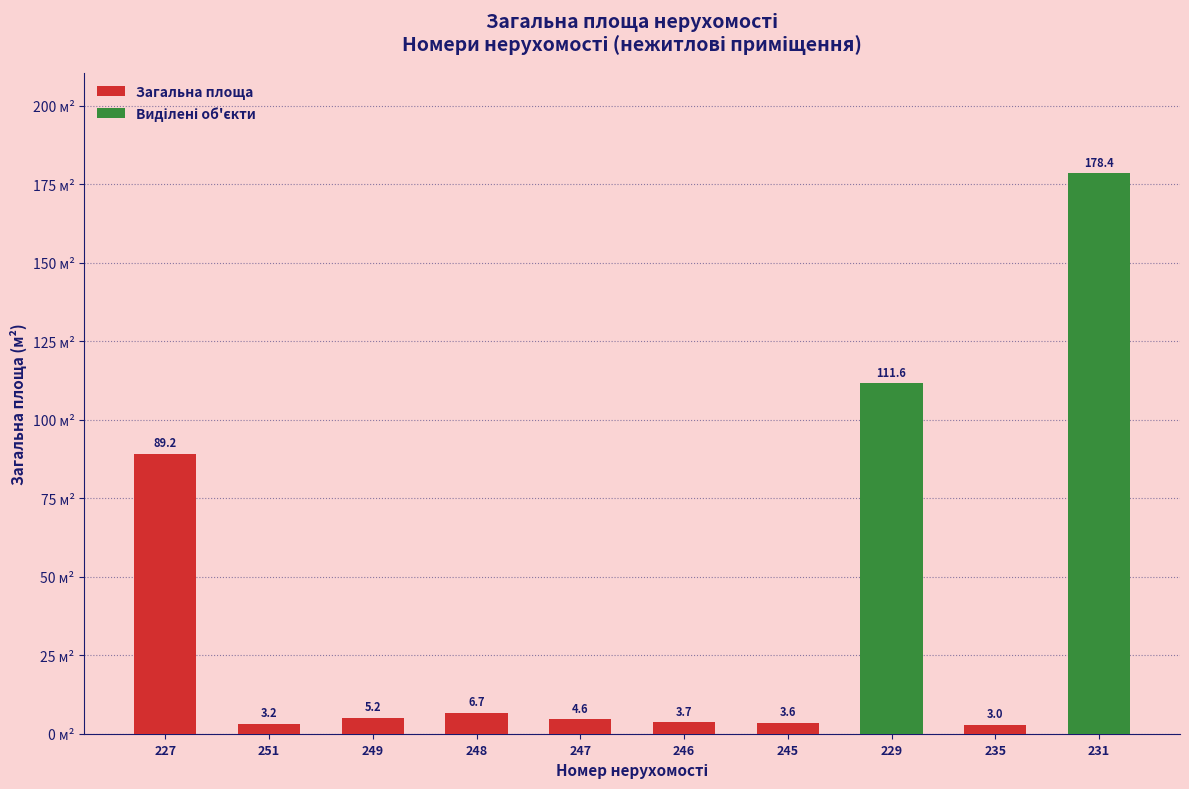

At which label is the value closest to 90?

227